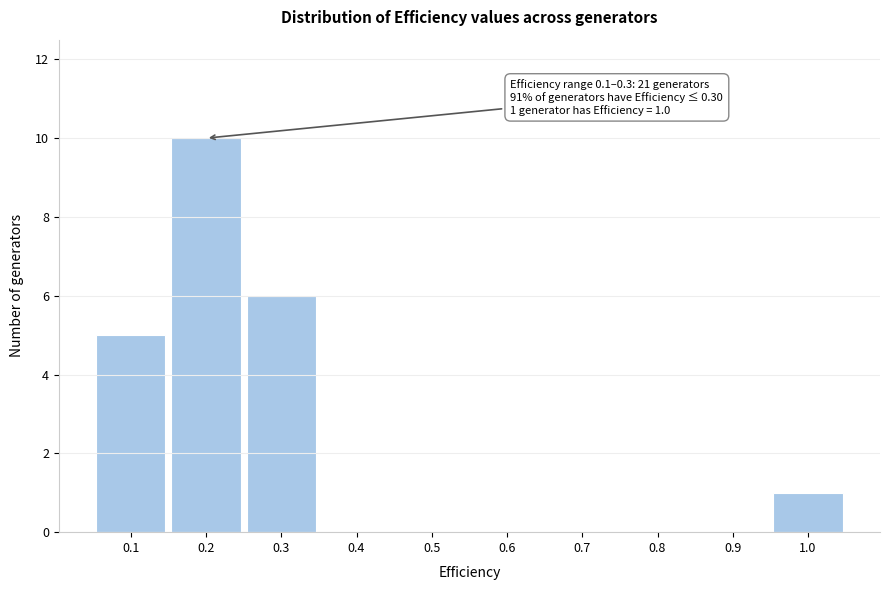

Over which range of the x-axis is the bar tallest?

0.15 to 0.25